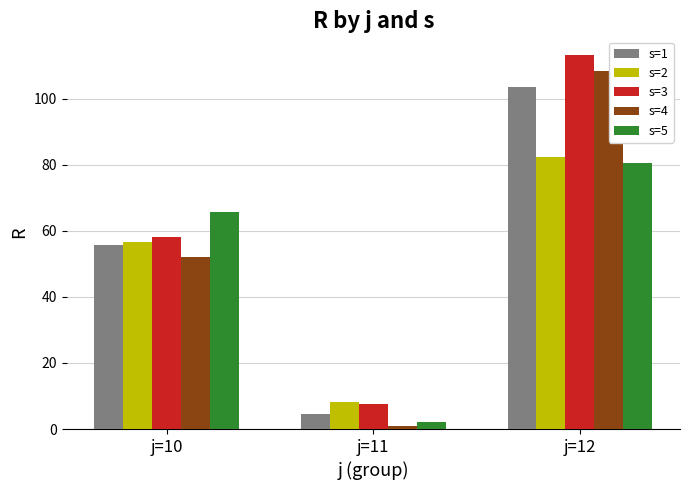

What is the minimum value shown in the chart?

0.9